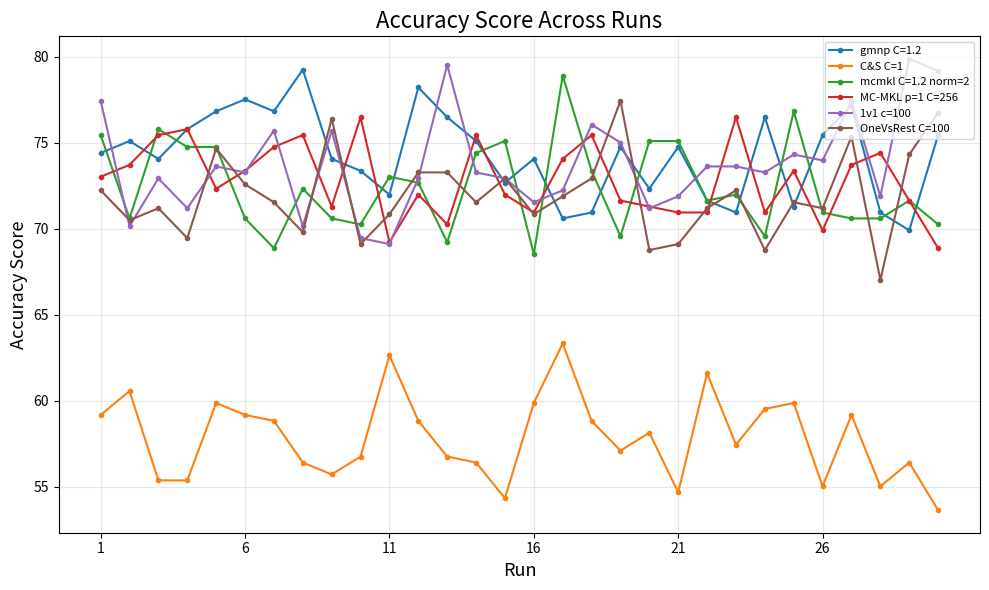

In gmnp C=1.2, how many points are higher than both neighbors (excluding endpoints)?

9